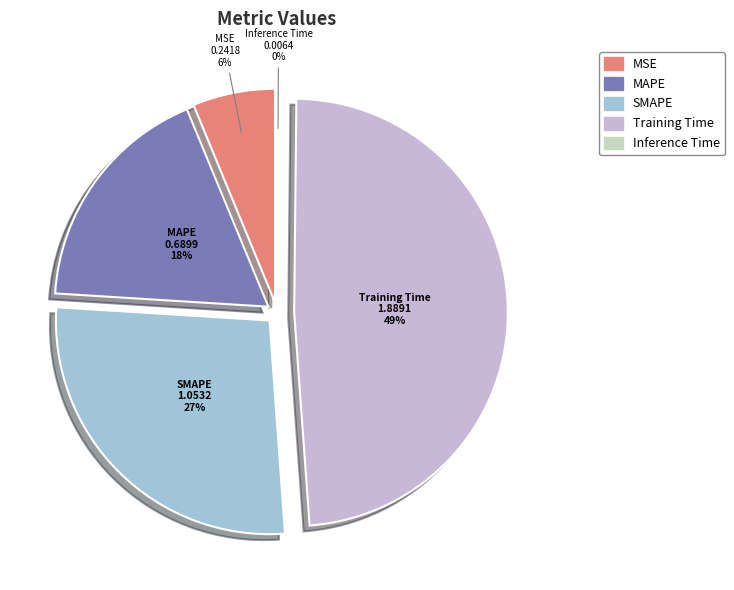

The MSE slice represents 1% of the pie. True or false?

False